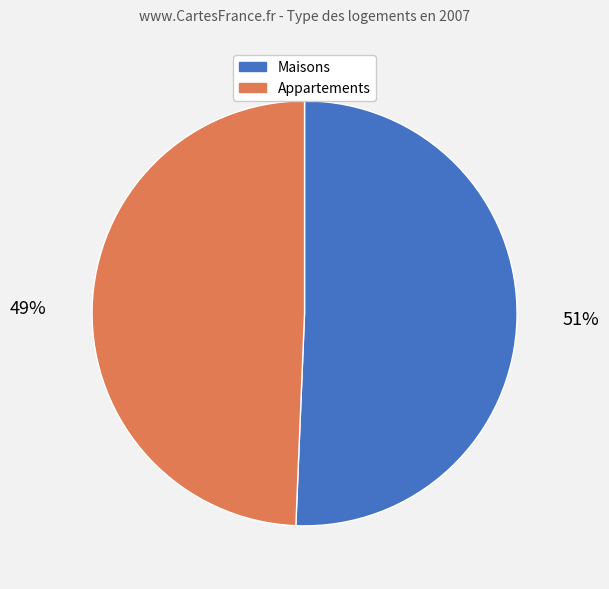

Is there a majority slice in this chart?

Yes